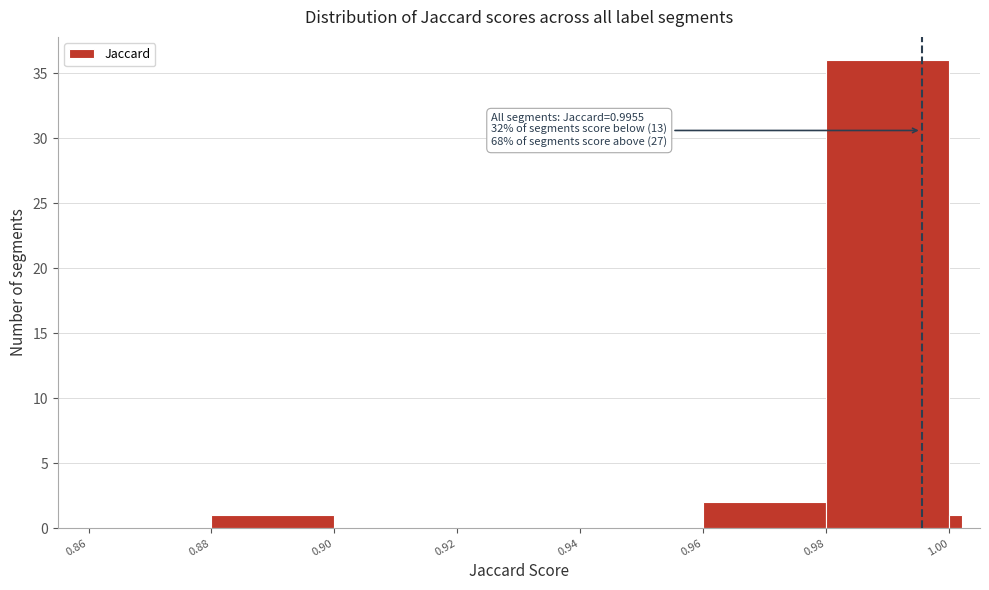

Read against the x-axis, roughly where is the centre of the tallest bar?

0.990